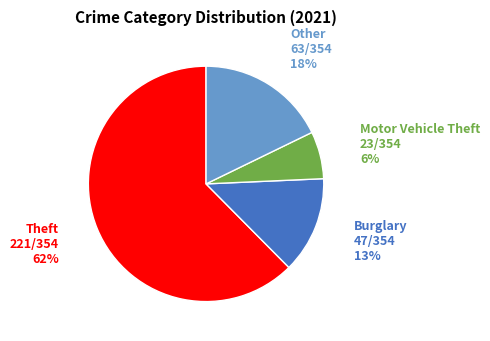

To the nearest percent, what is the difference between the Burglary and Theft slice percentages?

49%